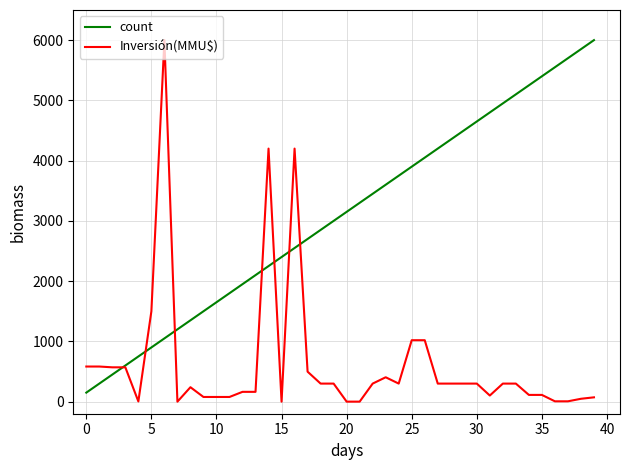

True or false: count and Inversión(MMU$) intersect in this chart.

True